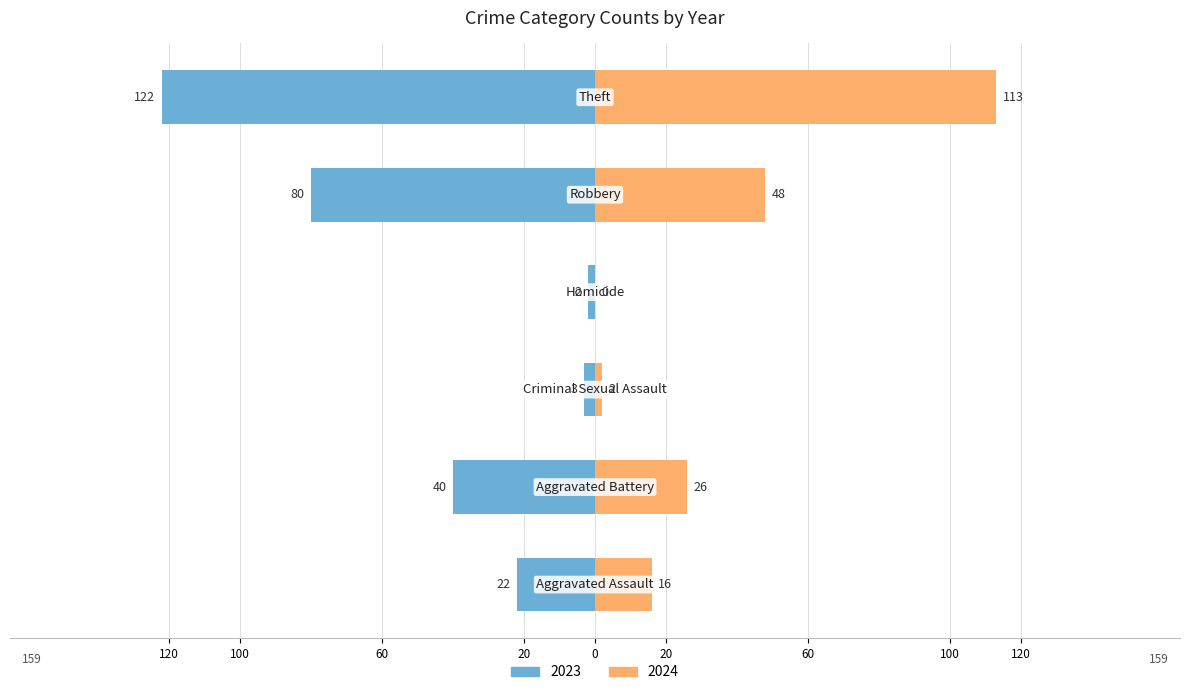

Reading left to right, what are all the values shown in this chart?

2023: -22	-40	-3	-2	-80	-122
2024: 16	26	2	0	48	113